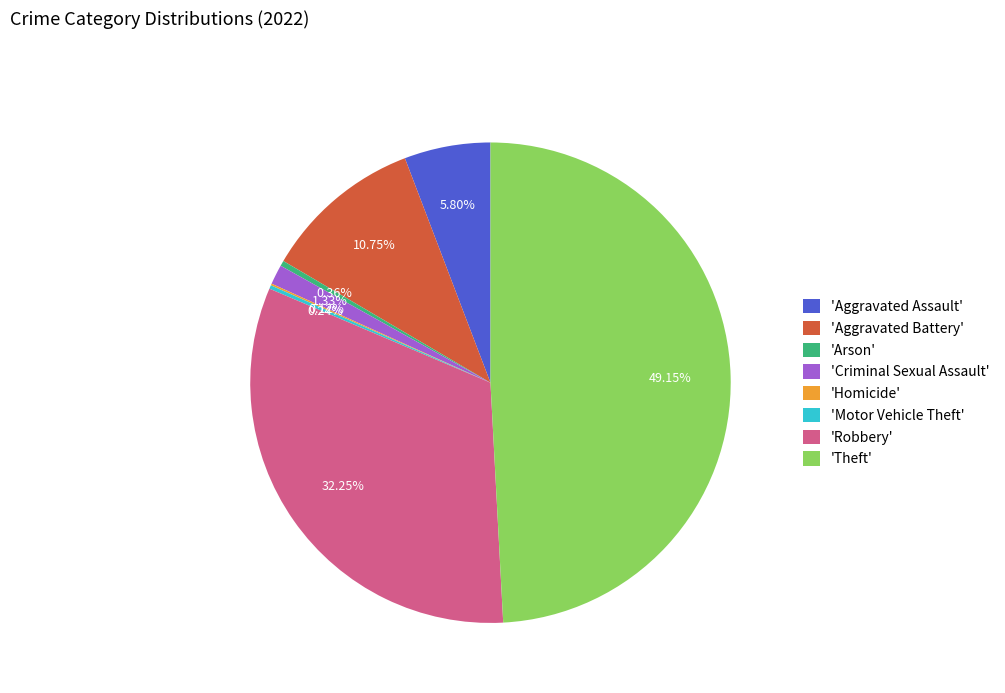

Which has a higher value, 'Aggravated Assault' or 'Robbery'?

'Robbery'